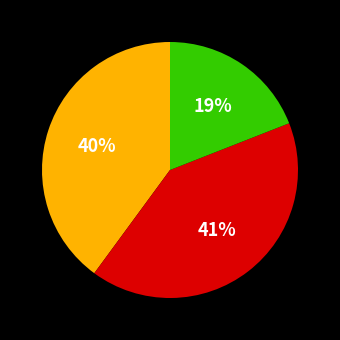

Is there a majority slice in this chart?

No